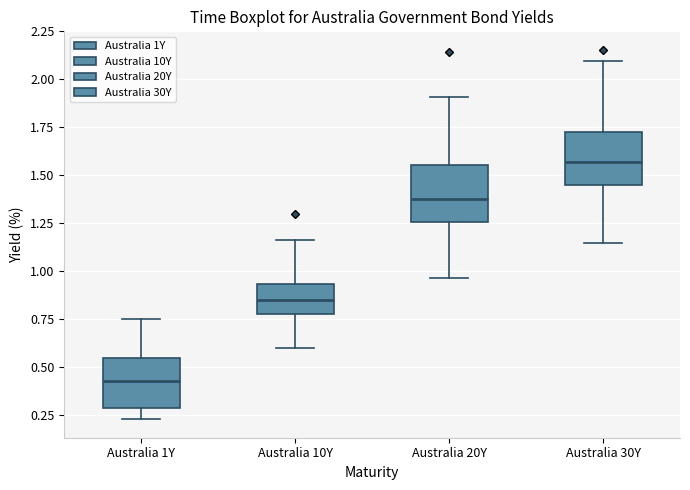

Which box's median line is the highest?

Australia 30Y